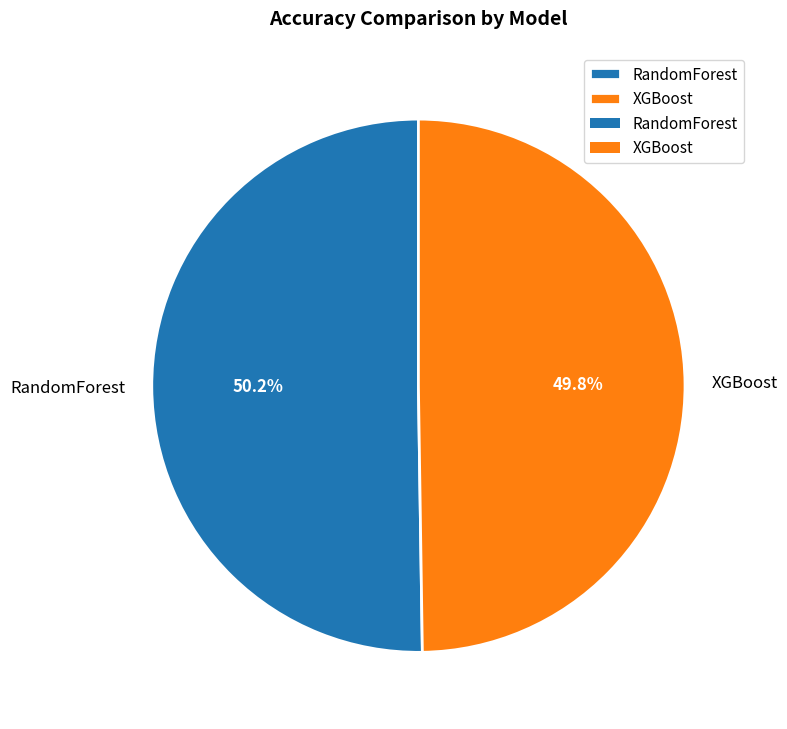

Is there any slice that represents more than half of the pie?

Yes